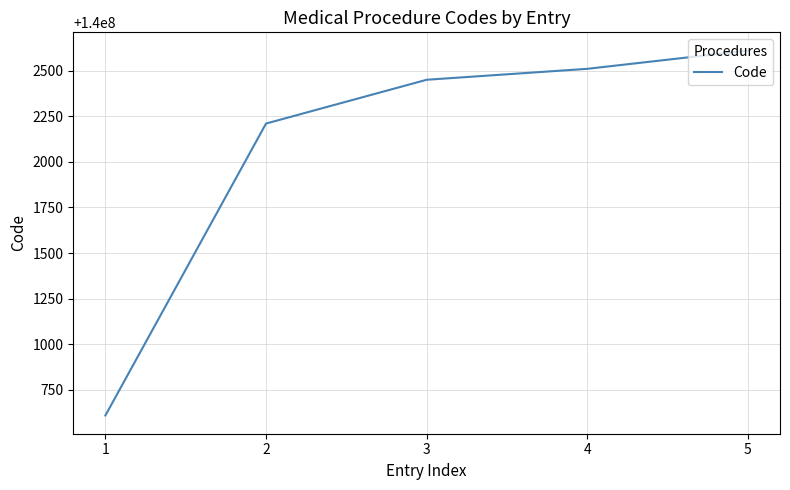

Reading left to right, list all the values displayed in this chart.

1=140000610	2=140002210	3=140002450	4=140002510	5=140002610